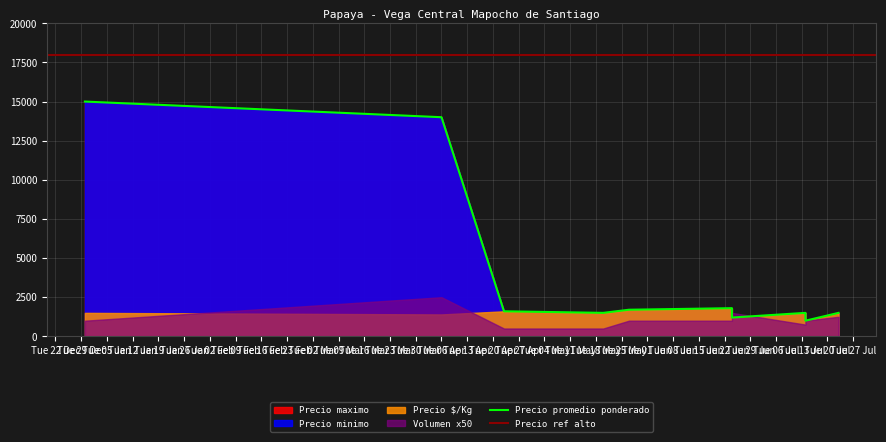

Between 2021-06-24 and 2020-12-30, which is larger?

2020-12-30